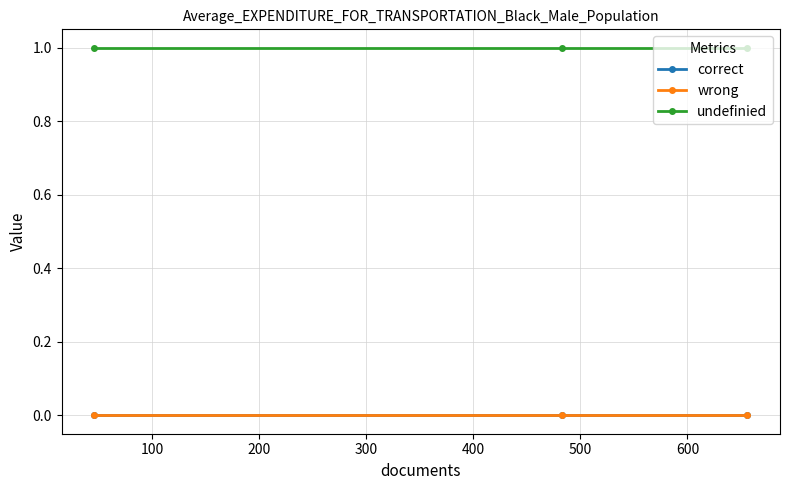

At how many categories does at least one series exceed 0?

3